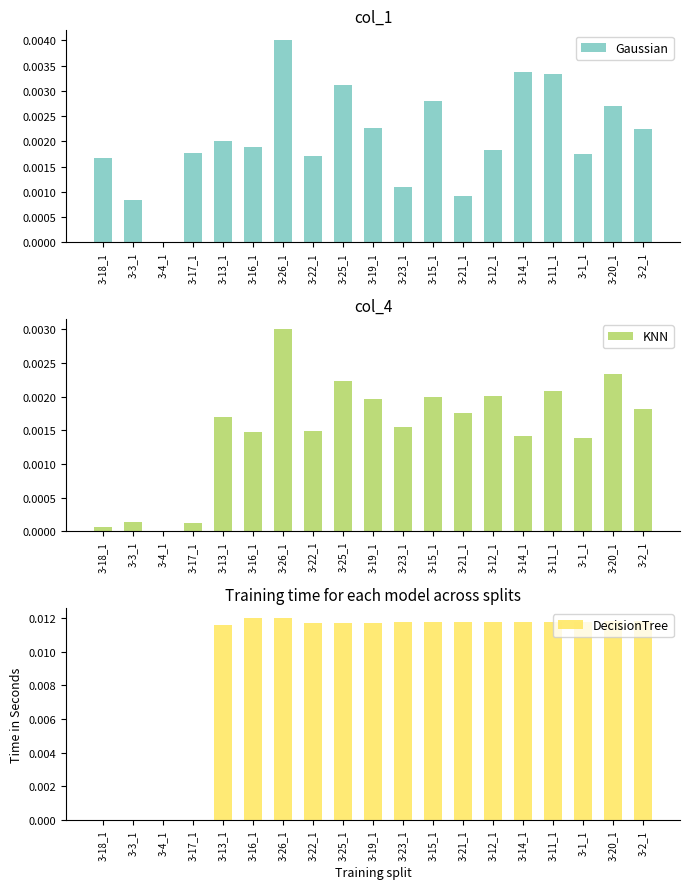

At which category does the chart reach its peak across all series?

3-16_1